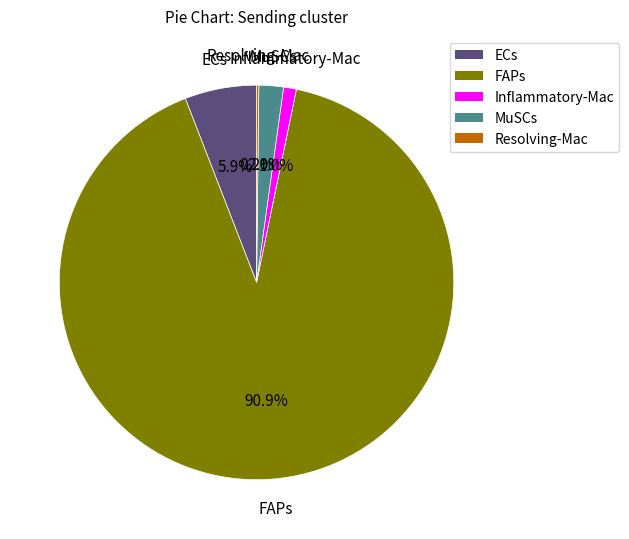

To the nearest percent, what is the combined percentage of ECs and Inflammatory-Mac?

7%